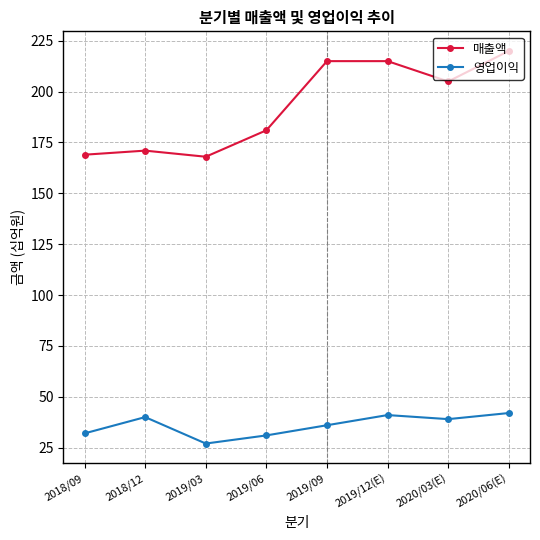

Which series has the largest range (max minus min)?

매출액